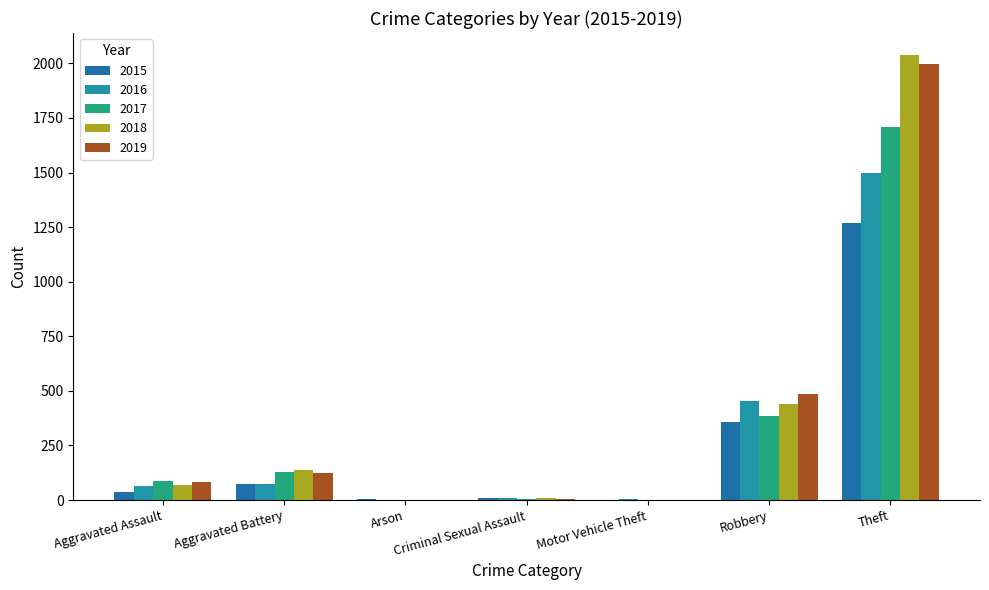

What is the value of the 2015 bar at the 4th from the left?

11